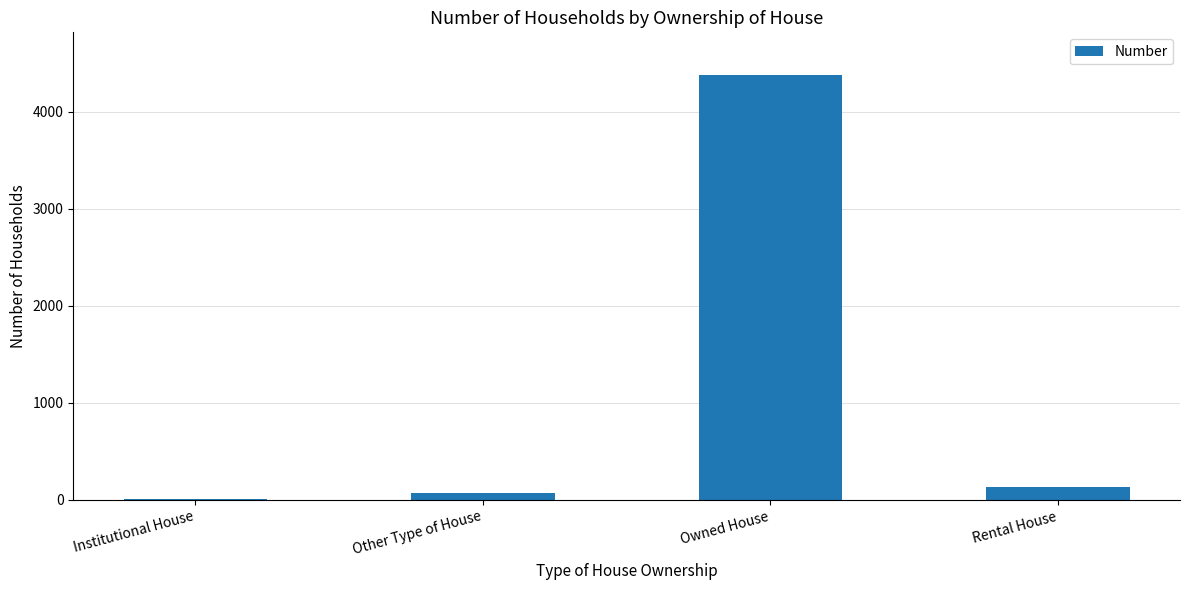

Is it true that the value at Other Type of House is 67?

True